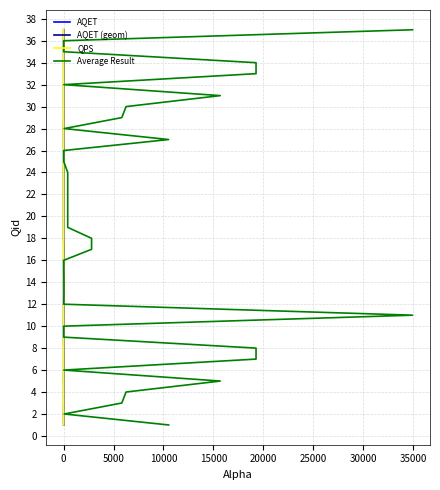

How many data points in QPS are less than 19?

18